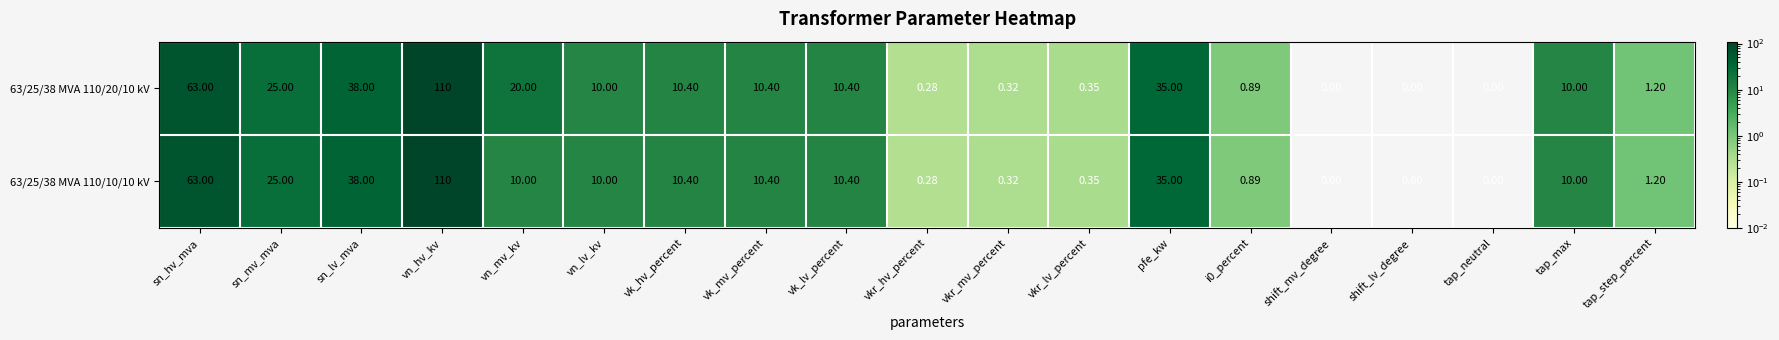

Which category has the highest value across all series?

vn_hv_kv